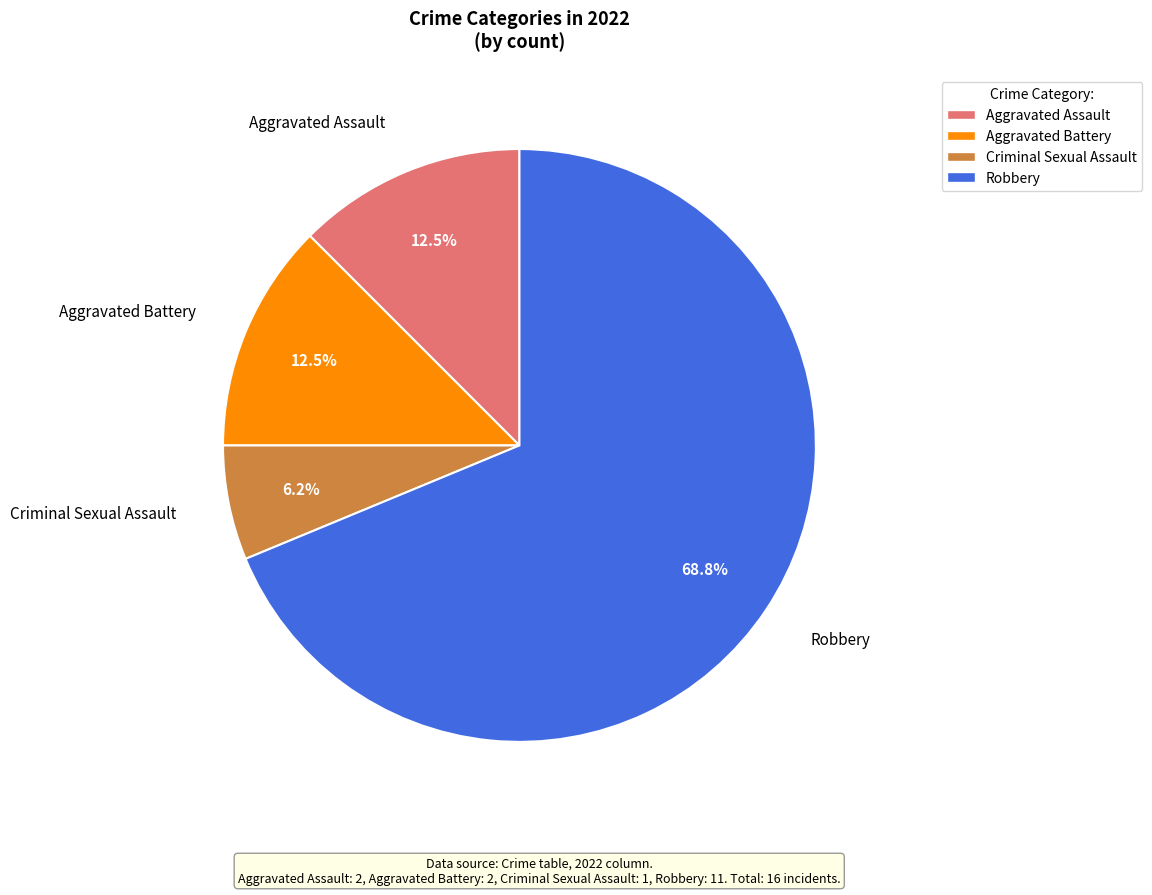

Approximately how many times larger is the value at Robbery compared to Aggravated Battery?

5.5